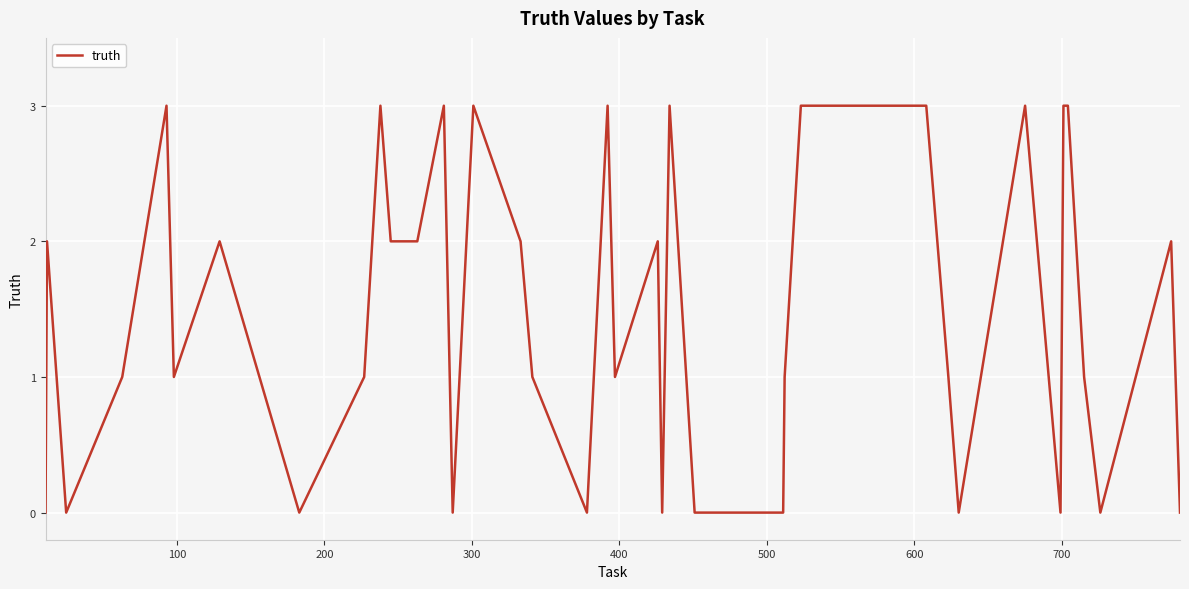

Count the number of data series in this chart.

1